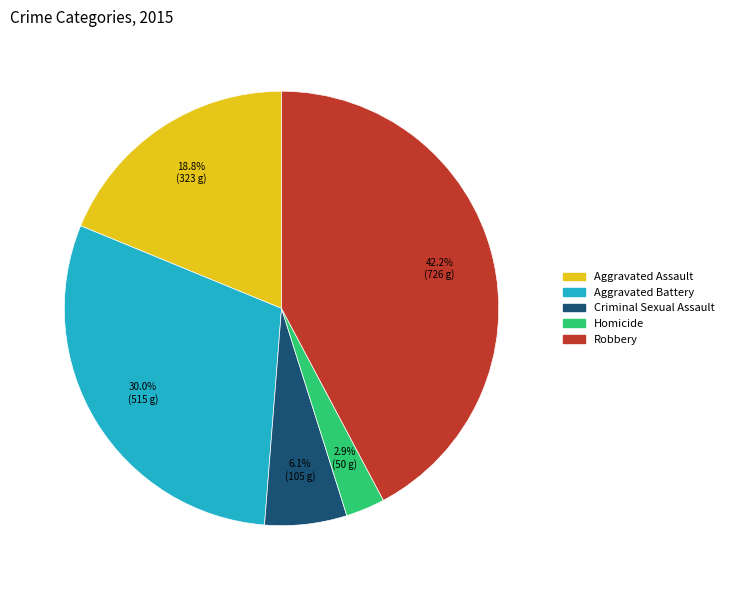

Which has a higher value, Robbery or Aggravated Assault?

Robbery